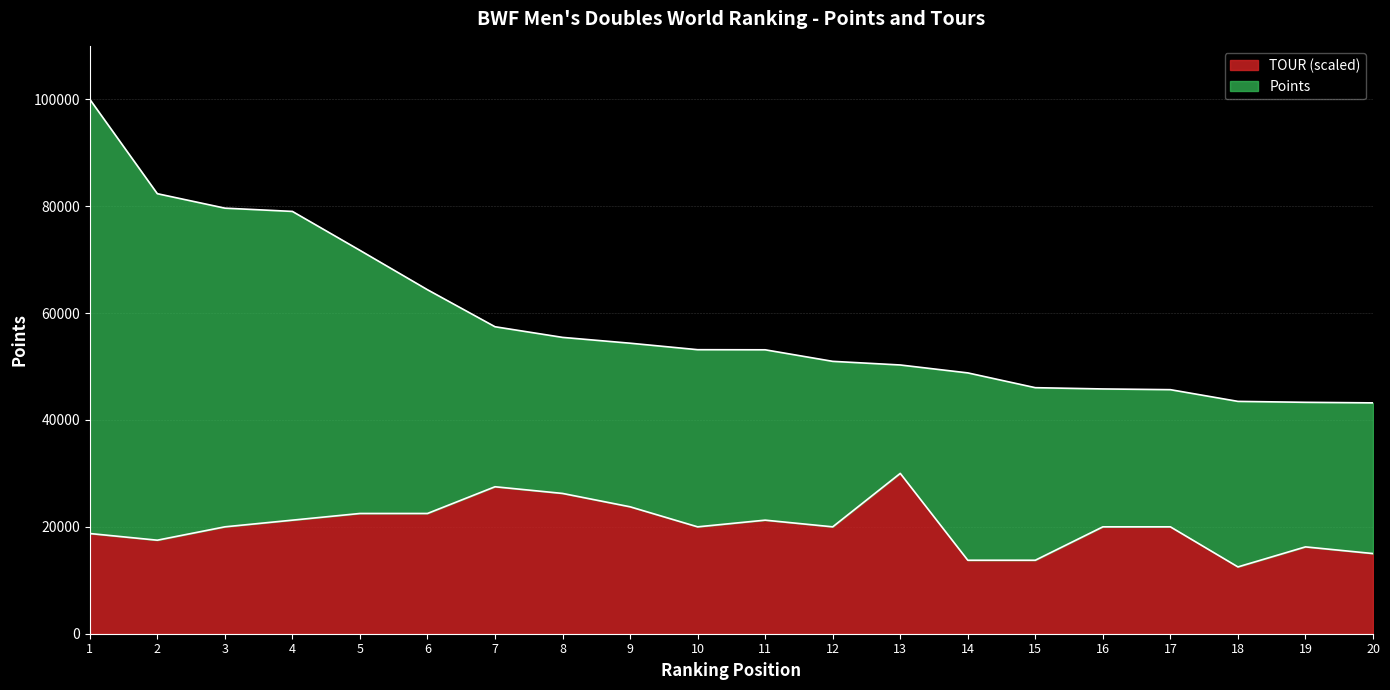

What is the minimum value for TOUR?

12498.6